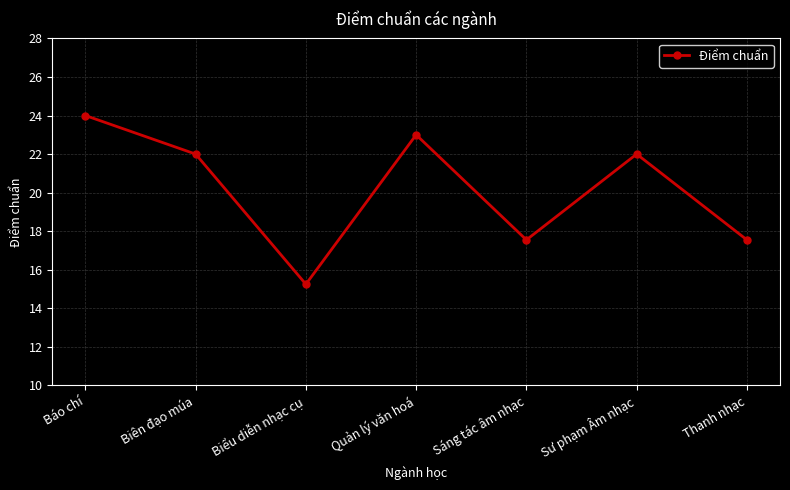

At which category does the chart reach its peak across all series?

Báo chí